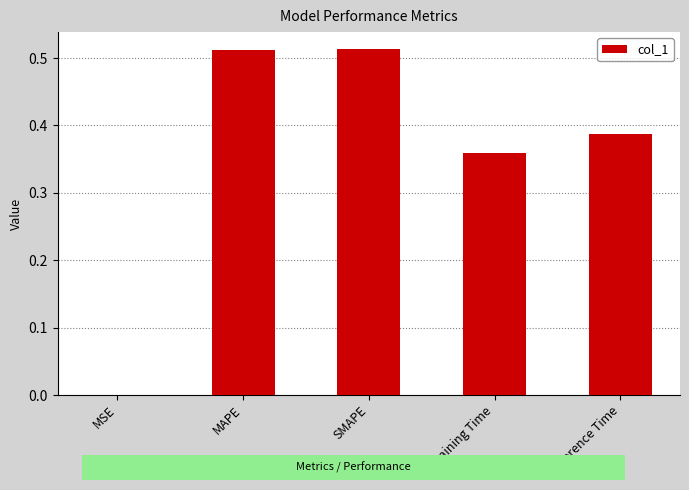

At which label is the value closest to 0?

MSE